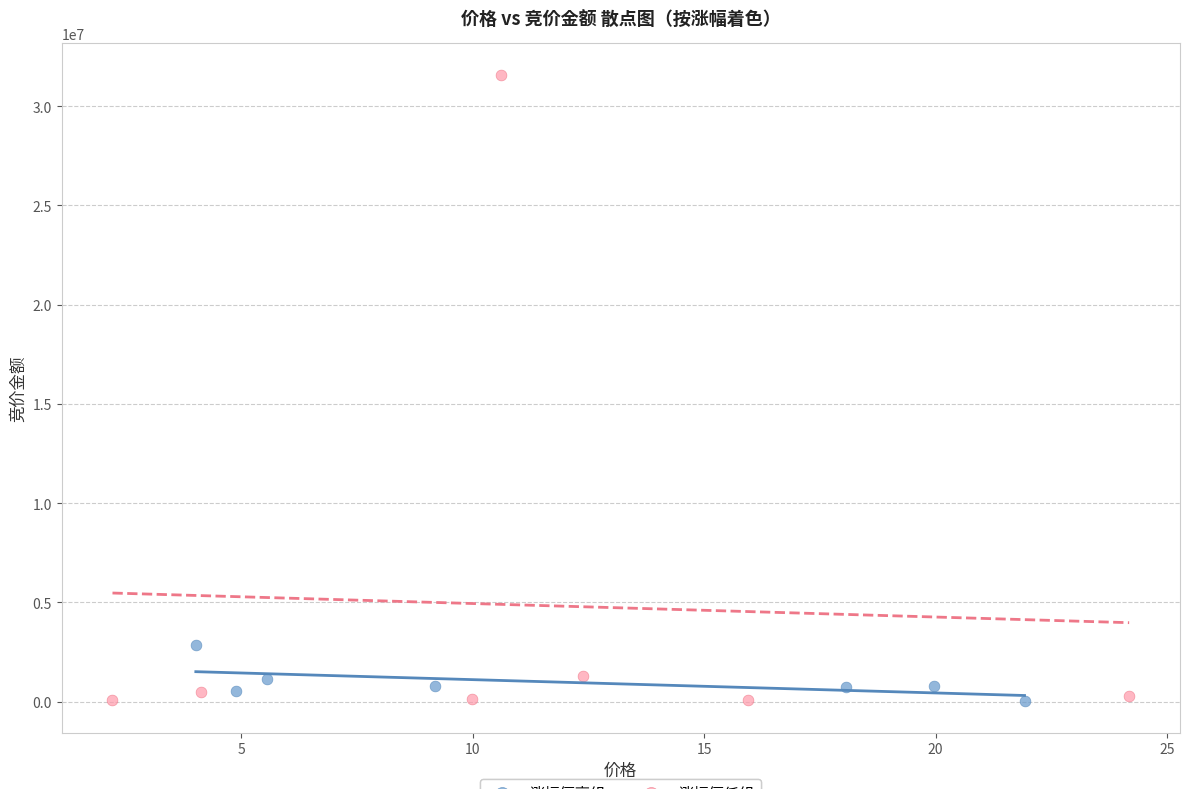

Which series has the largest Y range (max minus min)?

涨幅偏低组